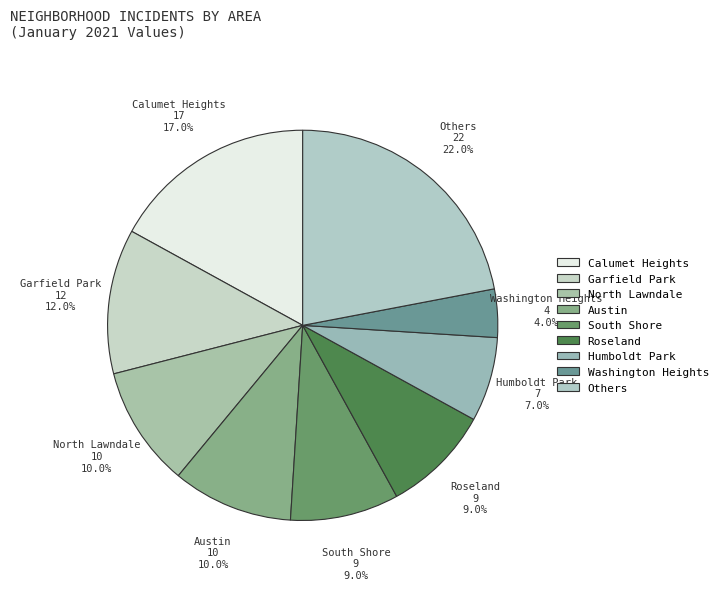

Do Humboldt Park and Roseland together represent more than half of the pie?

No